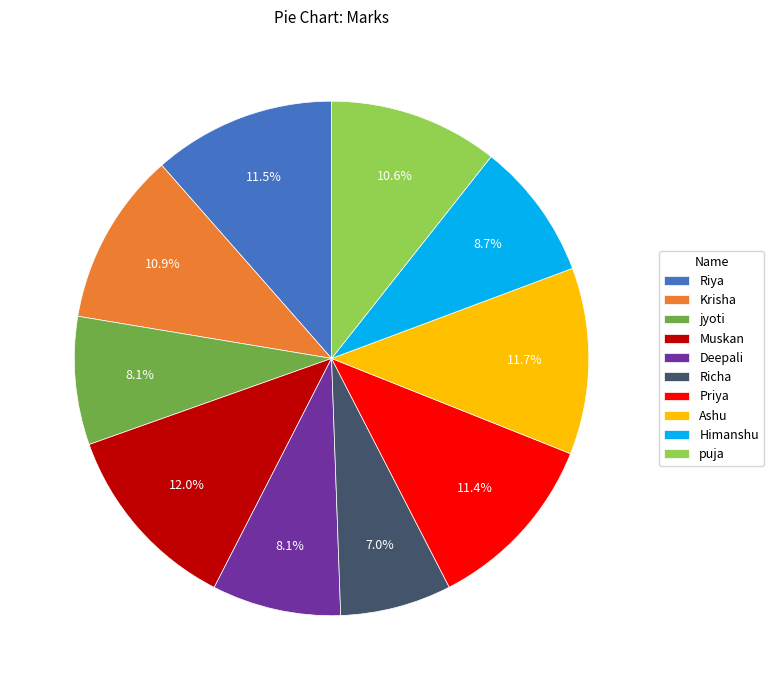

What percentage is the jyoti slice, to the nearest percent?

8%